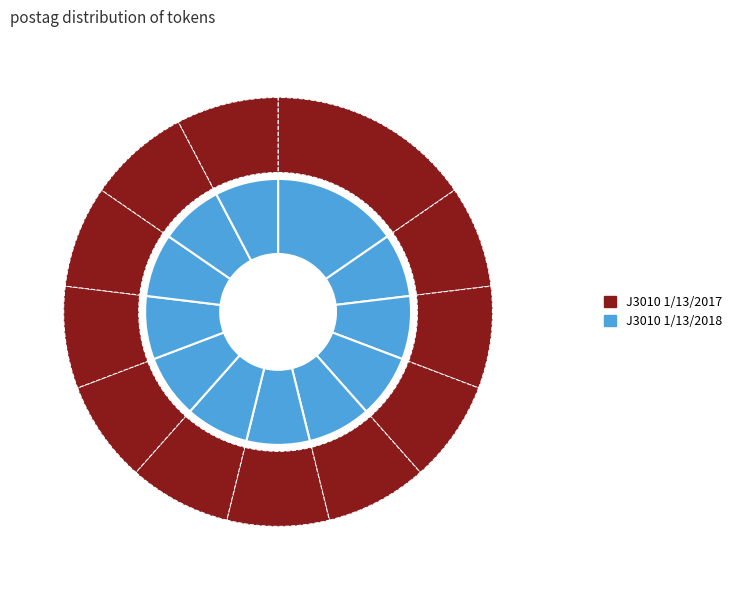

What is the total percentage of l-p---na- and m--------?

15.4%